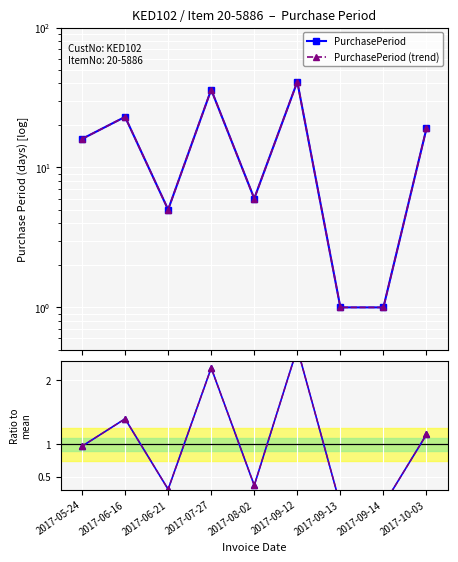

True or false: PurchasePeriod and PurchasePeriod (trend) cross at least once.

False